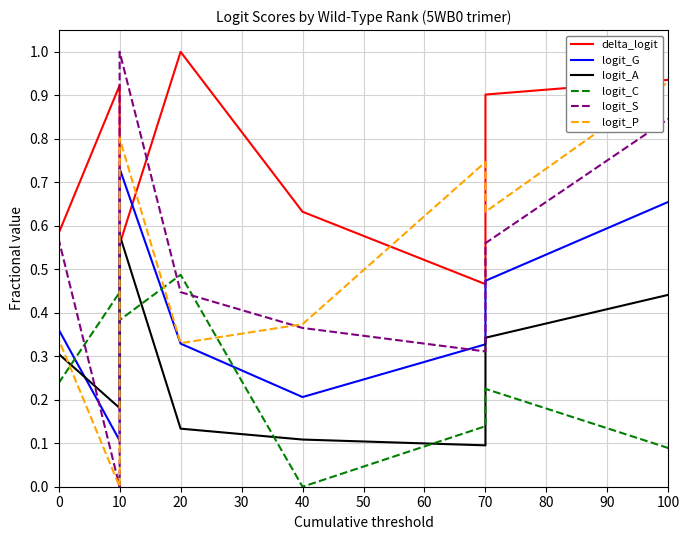

Which series ends up on top after the final intersection of logit_C and logit_S?

logit_S